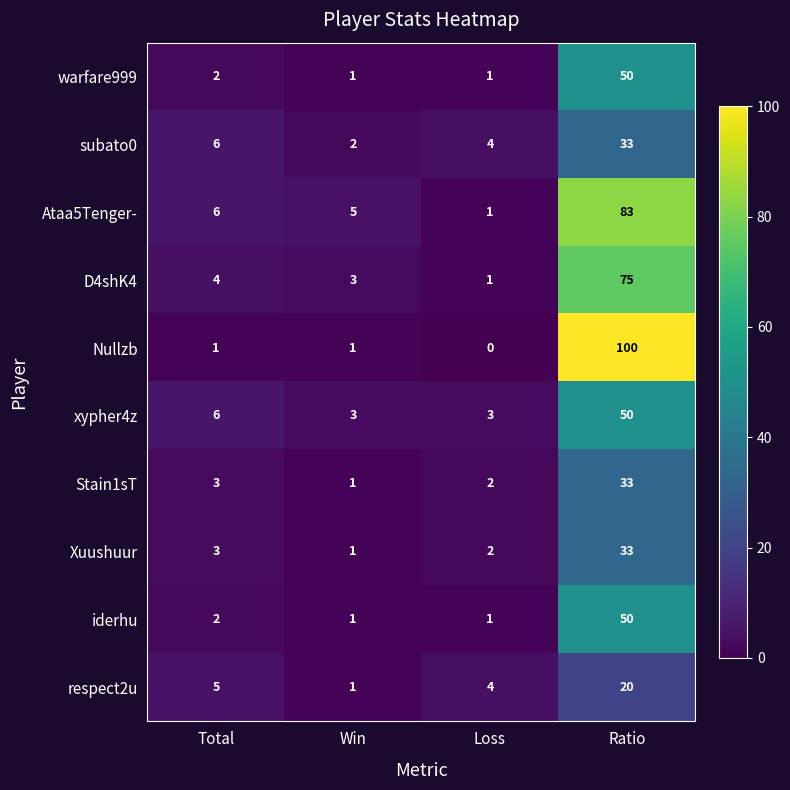

Which series has the largest total across all categories?

Nullzb